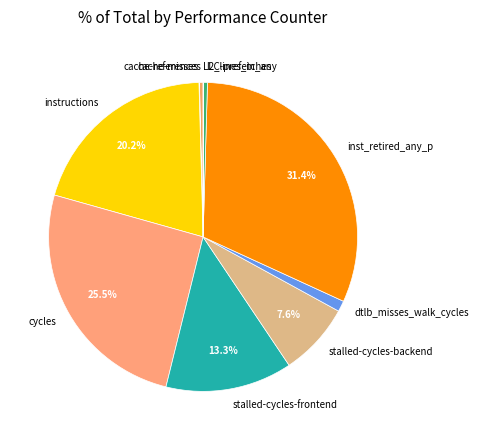

Between dtlb_misses_walk_cycles and inst_retired_any_p, which is larger?

inst_retired_any_p